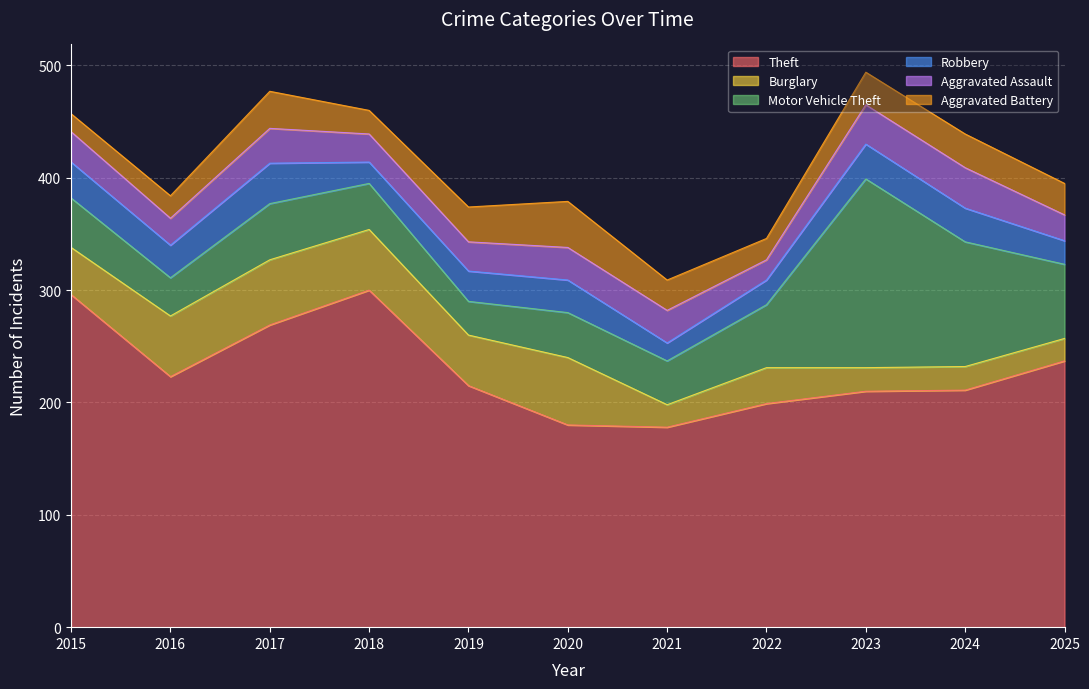

What value does the Burglary series have at 2021?

20